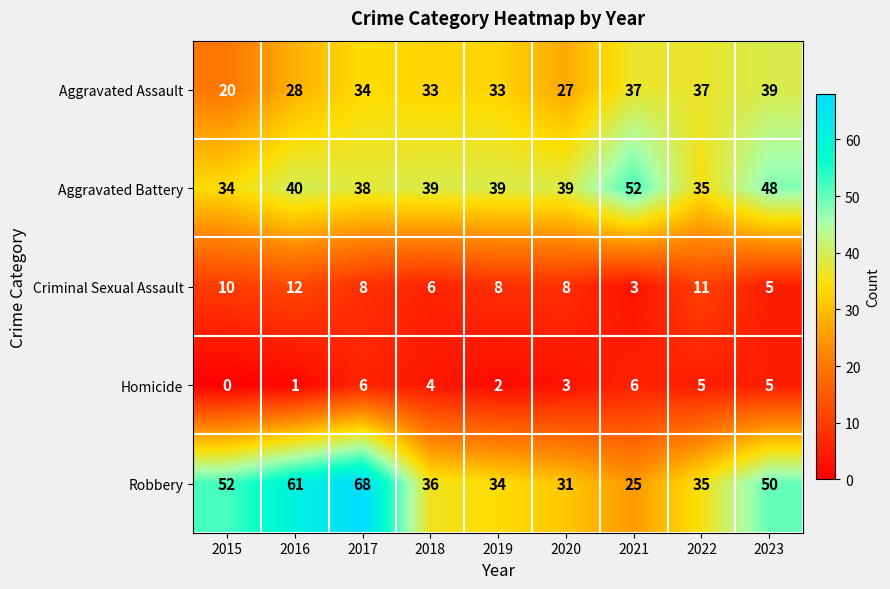

The Homicide series shows 7 at 2023. True or false?

False